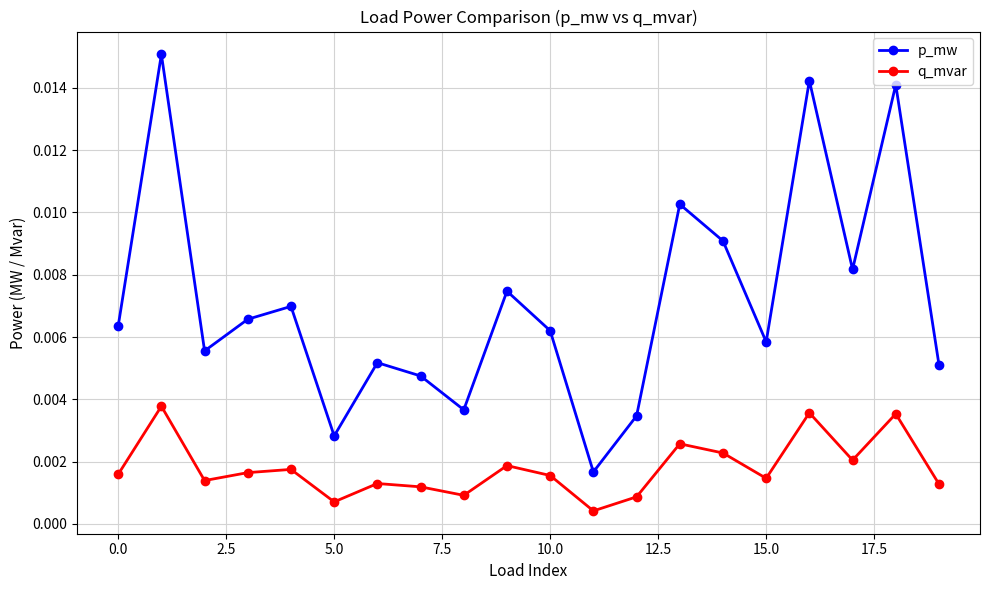

True or false: p_mw and q_mvar intersect in this chart.

False